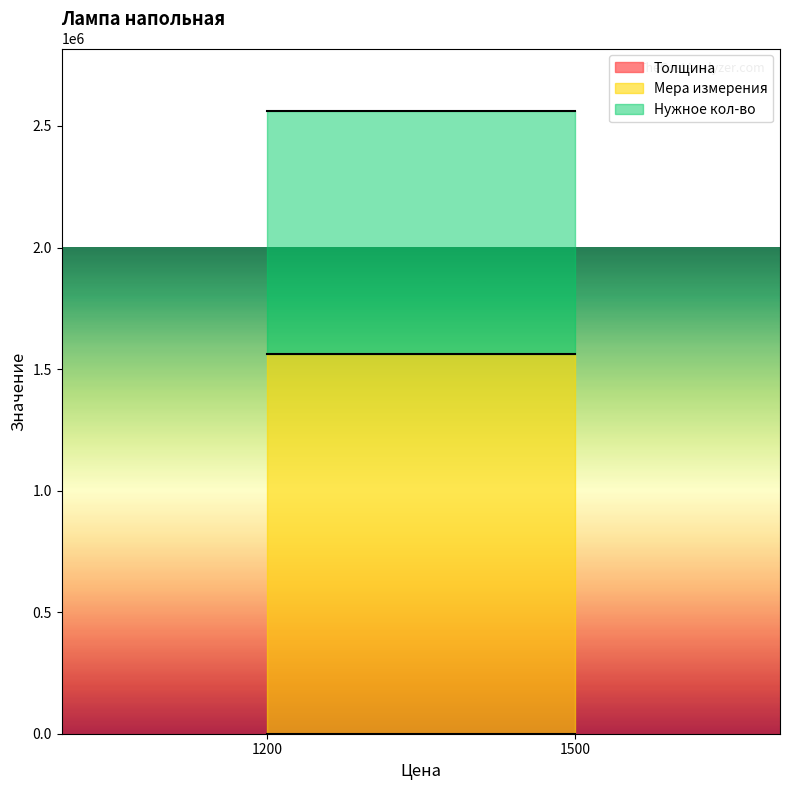

What is the sum of the Нужное кол-во values at 1500 and 1200?

2000000